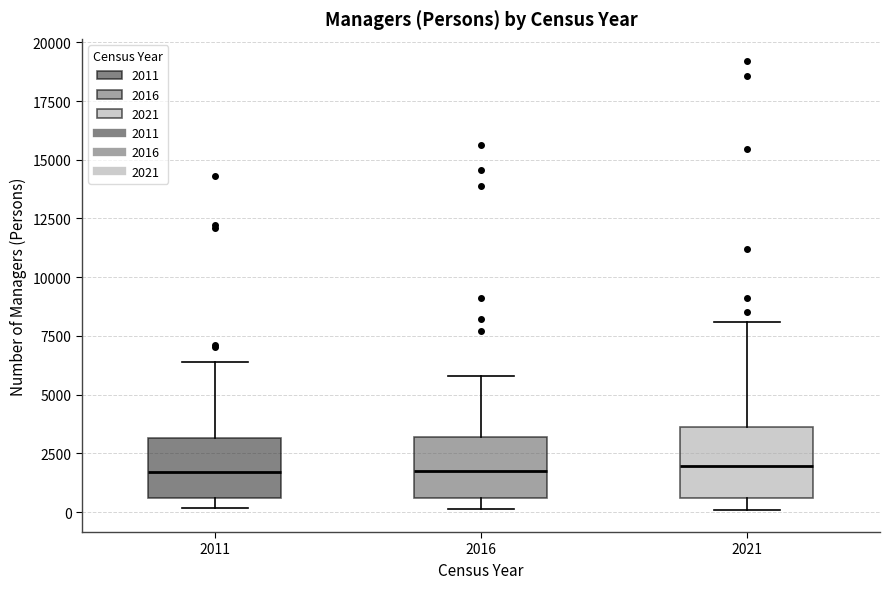

Reading left to right, read every box against the y-axis: the position of its median line, the range the box covers, and the ends of its whiskers. The values are not printed on the chart, so give them approximately, as read against the axis.

2011: median 1500, box 500 to 3000, whiskers 0 to 6500
2016: median 2000, box 500 to 3000, whiskers 0 to 6000
2021: median 2000, box 500 to 3500, whiskers 0 to 8000